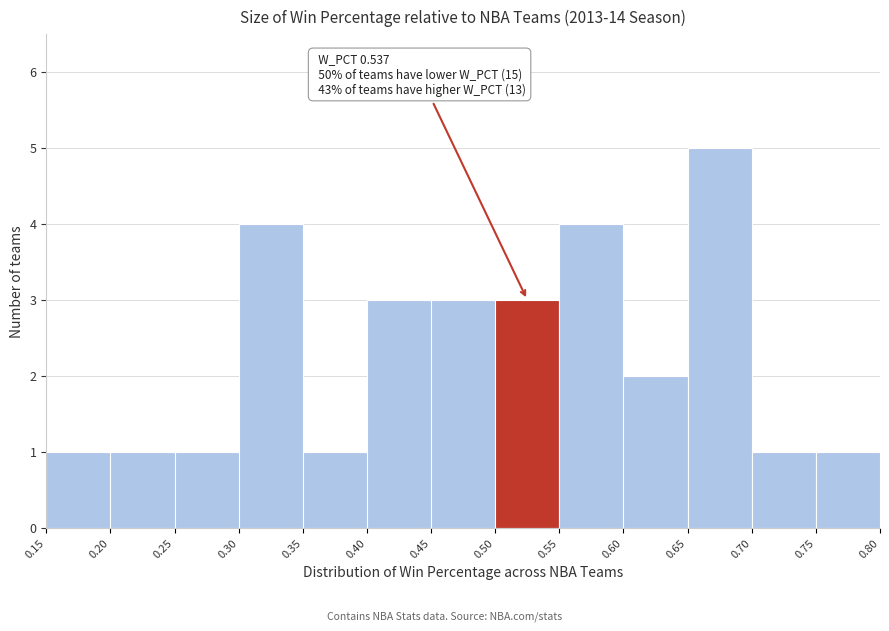

Which range on the x-axis has the tallest bar?

0.65 to 0.70